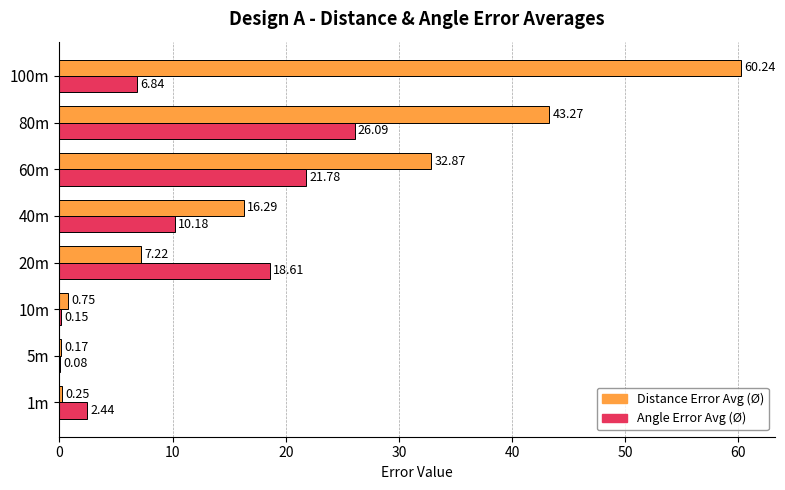

Which series has the largest total across all categories?

Distance Error Avg (Ø)